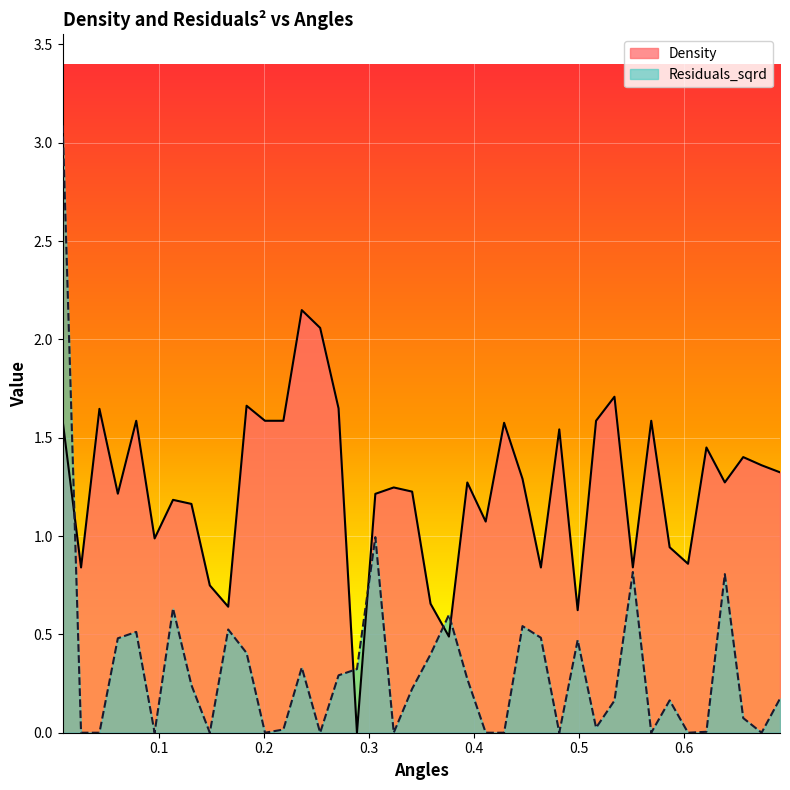

Rank the categories by Residuals_sqrd value from highest to lowest.

0.008750954466823935, 0.30628340633883777, 0.5513101314099079, 0.6388196760781473, 0.11376240806871116, 0.3762910420734292, 0.4462986778080207, 0.16626813486965475, 0.07875859020141542, 0.4638005867416686, 0.06125668126776755, 0.49880440460896436, 0.18377004380330264, 0.35878913313978134, 0.23627577060424626, 0.2887814974051899, 0.271279588471542, 0.3937929510070771, 0.13126431700235902, 0.34128722420613344, 0.6913254028790909, 0.5863139492772037, 0.53380822247626, 0.6563215850117952, 0.5163063135426122, 0.21877386167059837, 0.6213177671444994, 0.026252863400471806, 0.043754772334119674, 0.0962604991350633, 0.1487662259360069, 0.20127195273695053, 0.2537776795378941, 0.3237853152724856, 0.41129485994072496, 0.42879676887437285, 0.48130249567531647, 0.5688120403435558, 0.6038158582108515, 0.673823493945443